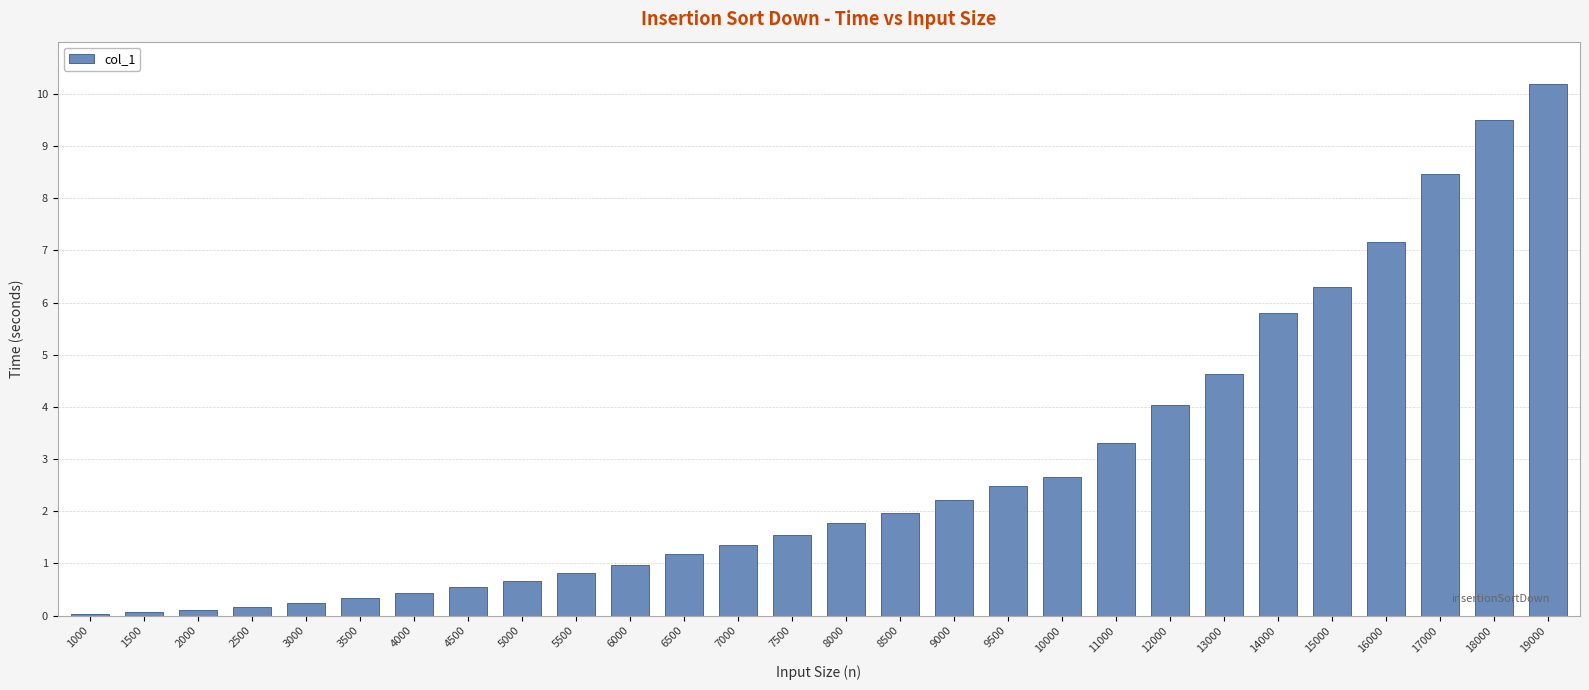

How many data points does each series have?

28